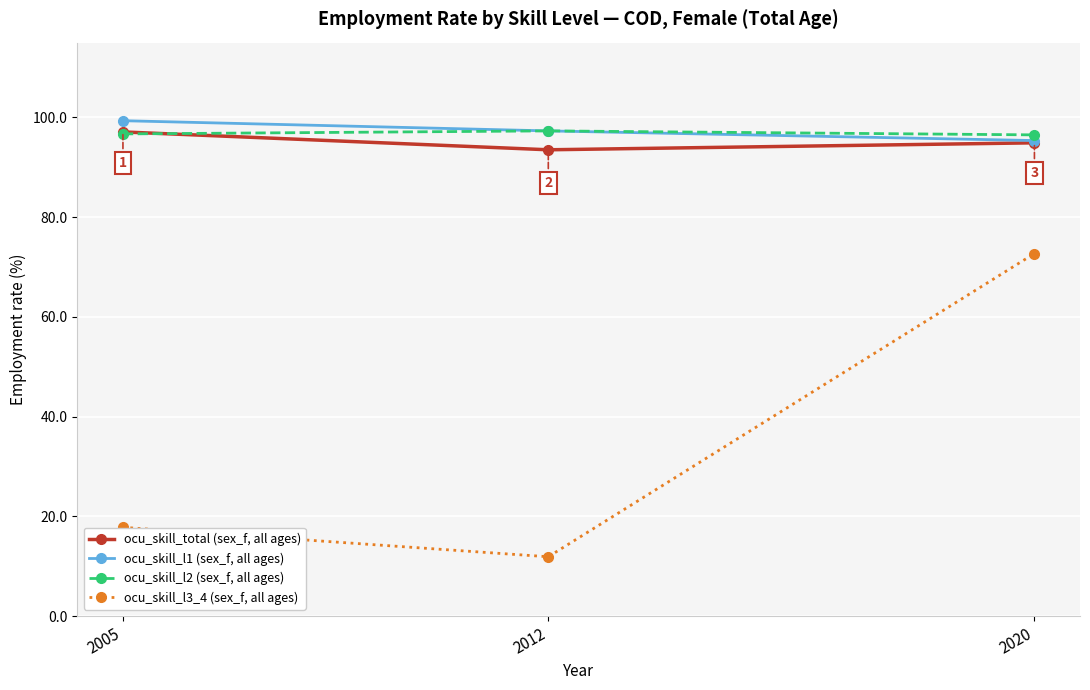

At how many categories does at least one series exceed 65?

3